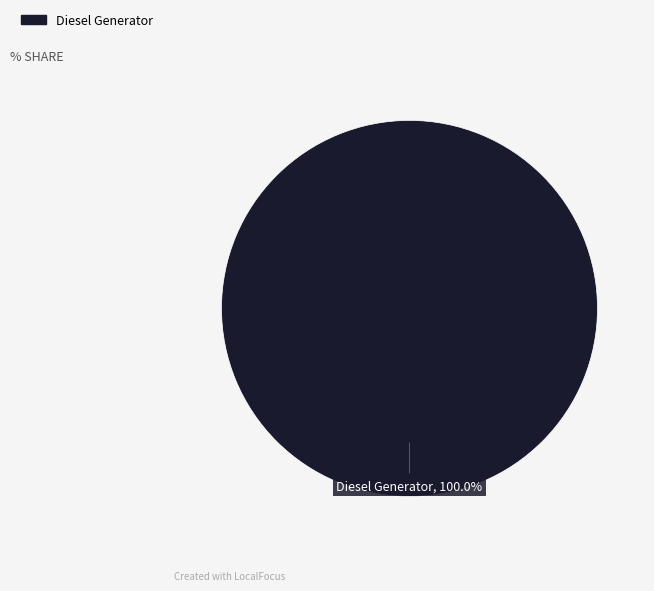

Does any single category account for the majority?

Yes